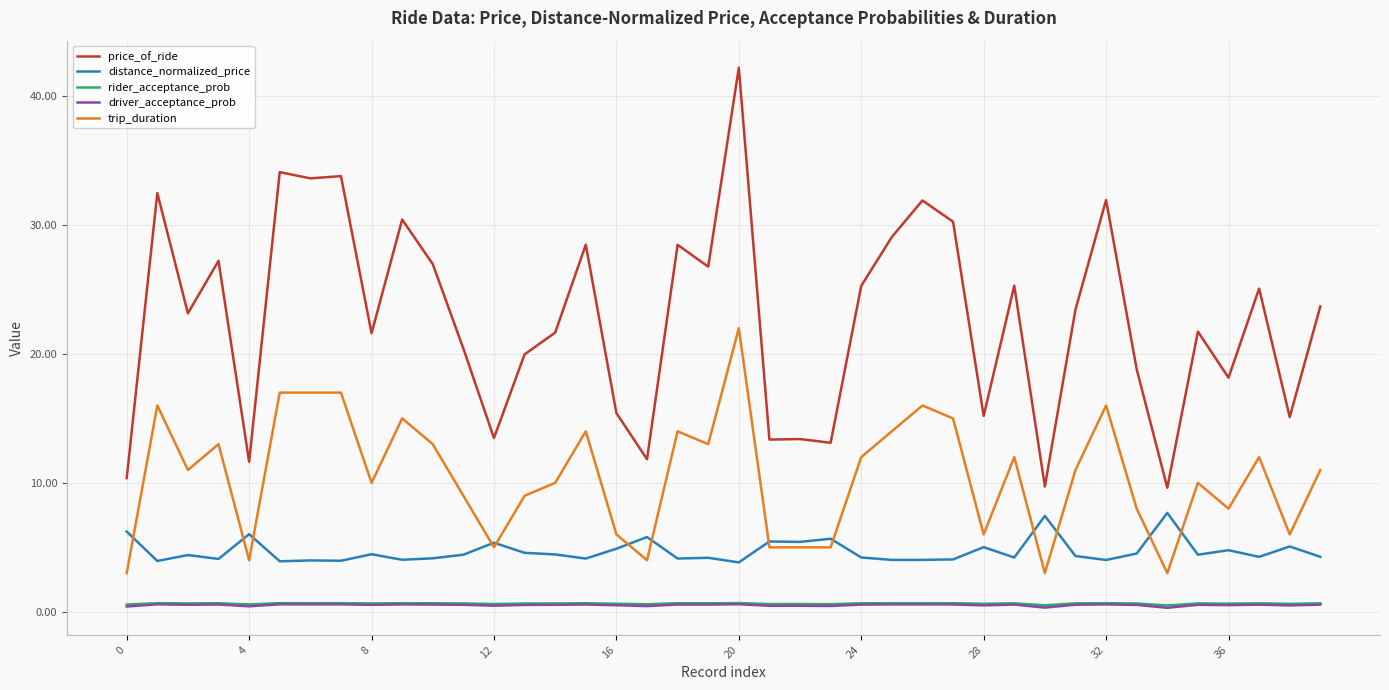

What is the maximum value shown in the chart?

42.2